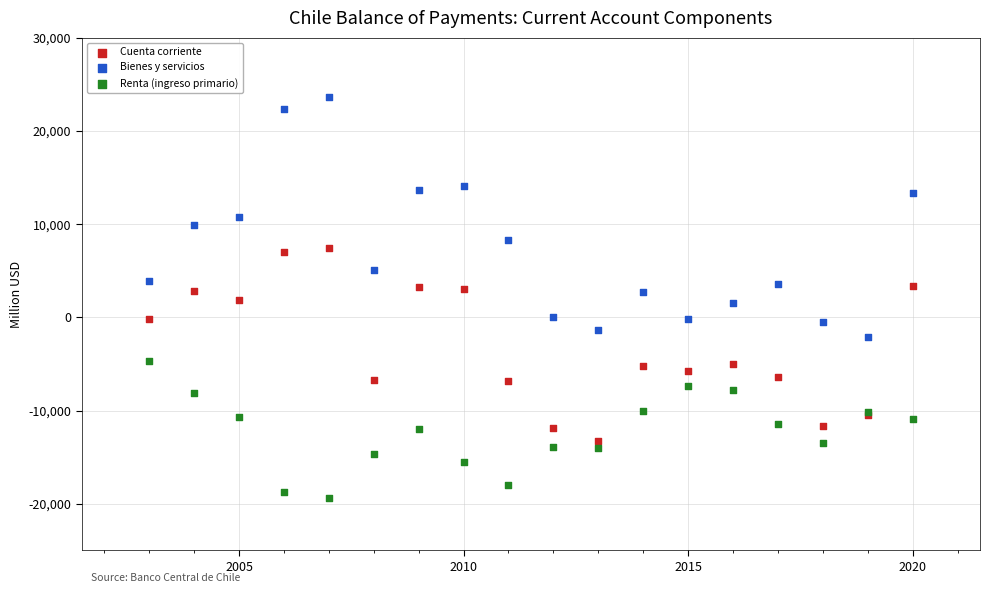

Which series has the largest Y range (max minus min)?

Bienes y servicios